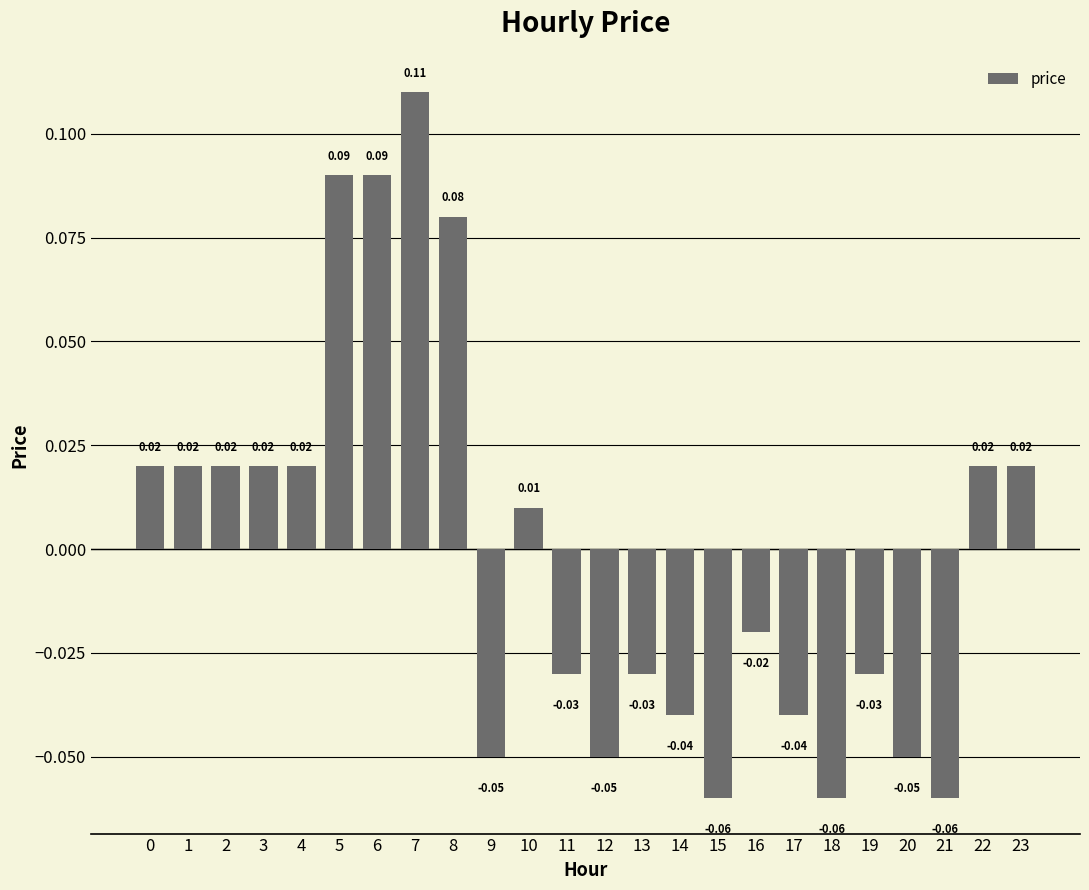

Between 7 and 22, which is larger?

7